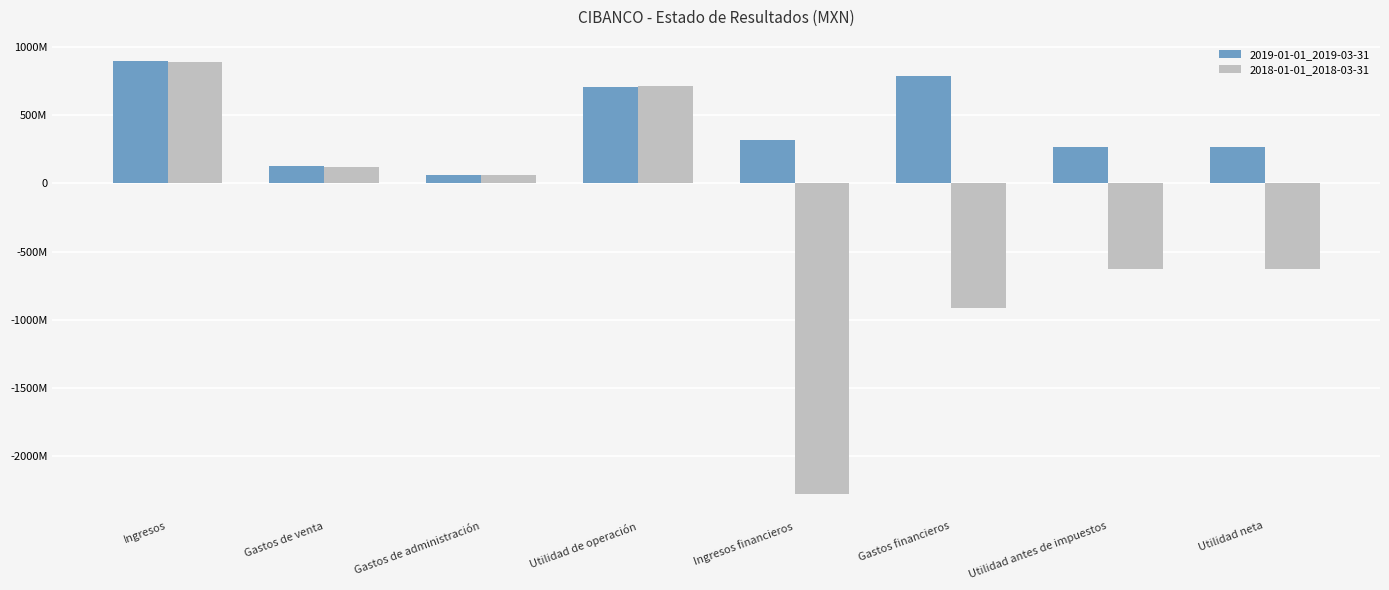

Which series changed the most between Gastos de venta and Utilidad neta?

2018-01-01_2018-03-31